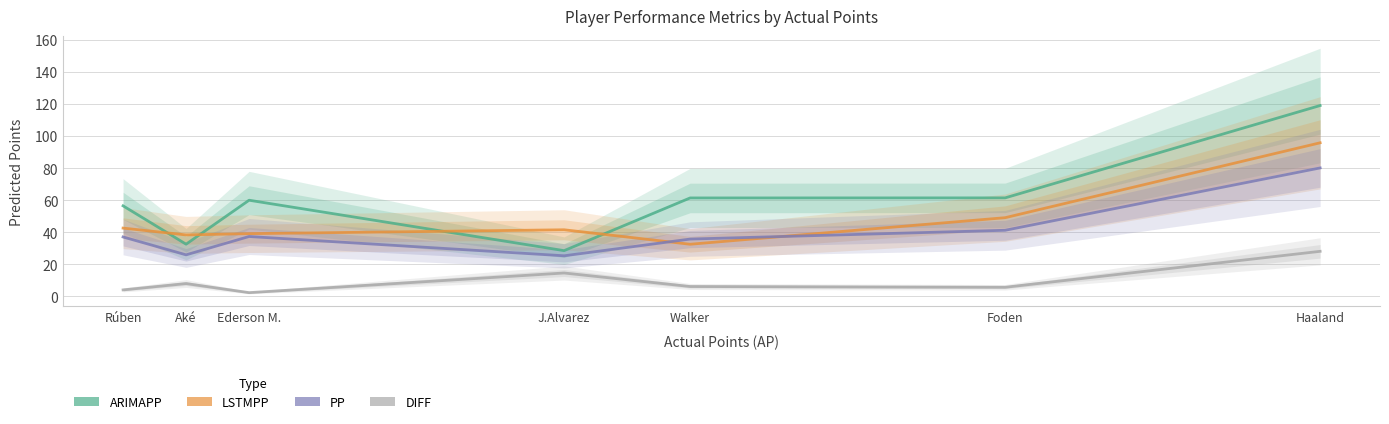

How many interior local peaks does the ARIMAPP series have?

1